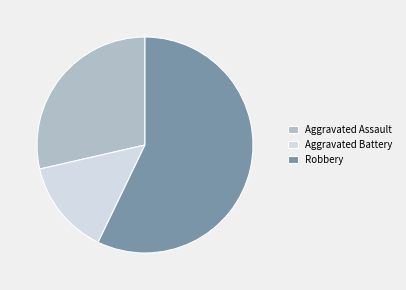

Is the sum of Aggravated Battery and Aggravated Assault greater than half?

No